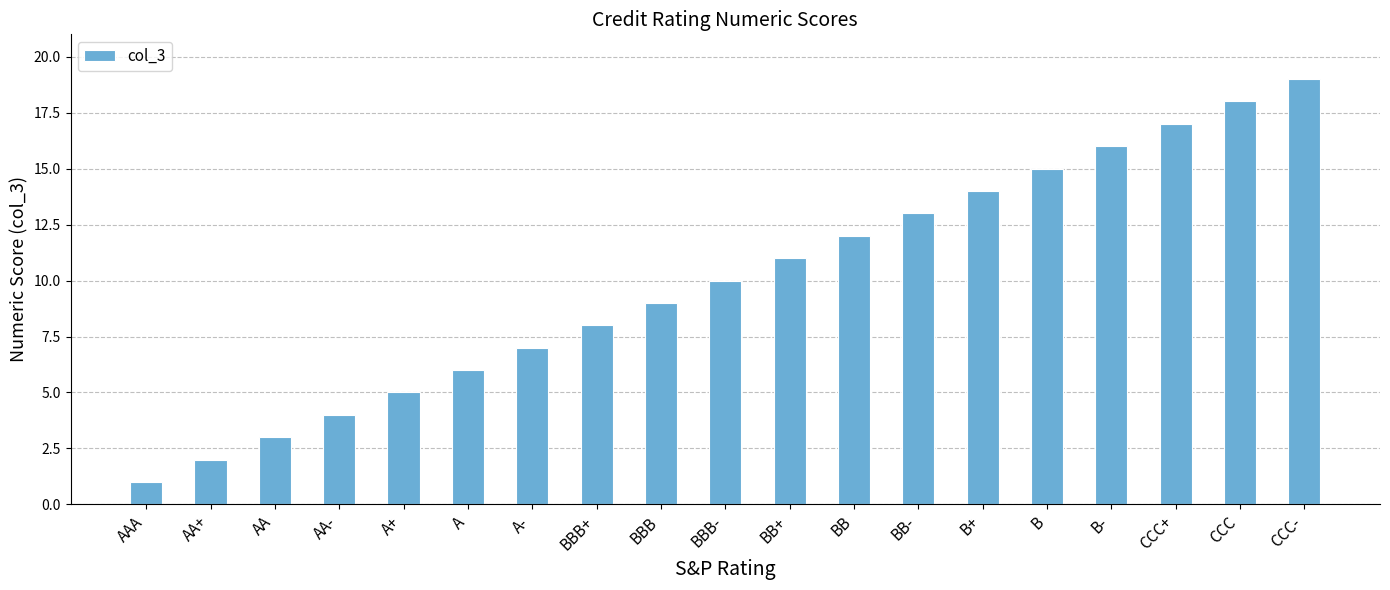

What is the label of the 10th bar from the right?

BBB-